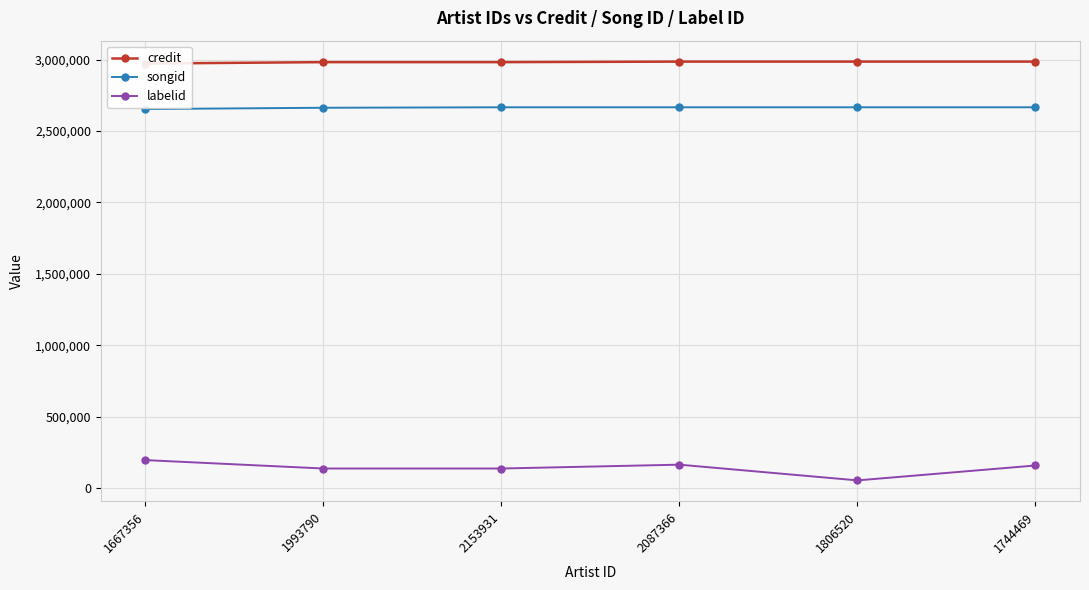

True or false: songid and labelid cross at least once.

False